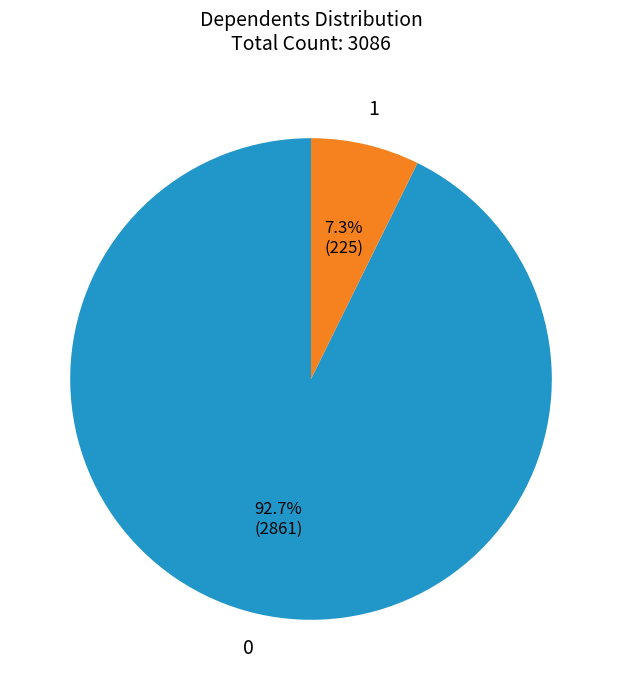

What portion of the pie excludes 0?

7.3%